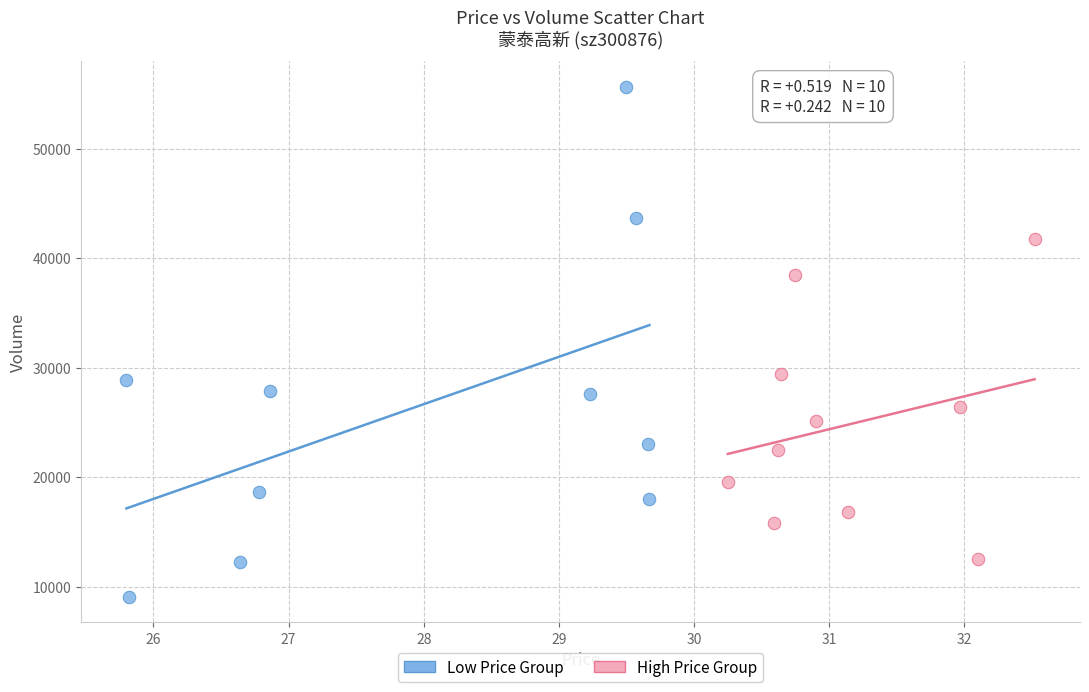

Which series contains the highest Y value?

Low Price Group